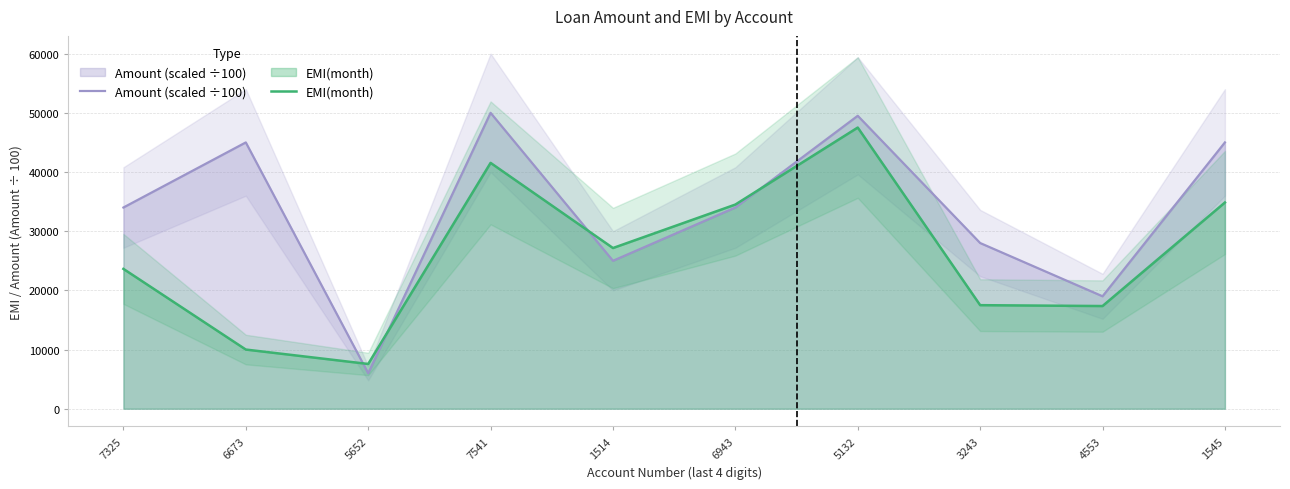

How many distinct data groups are displayed?

2